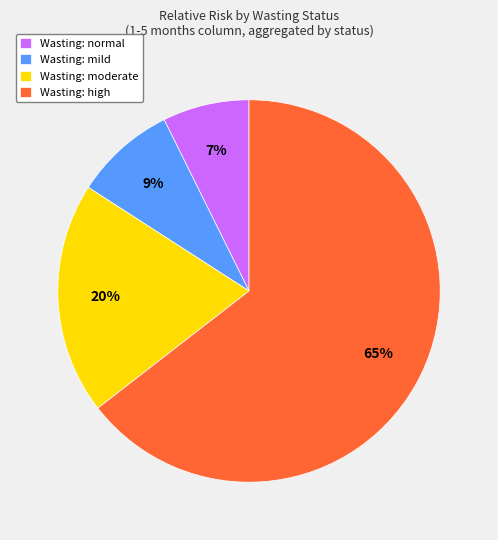

Which category has the smallest portion of the pie?

Wasting: normal